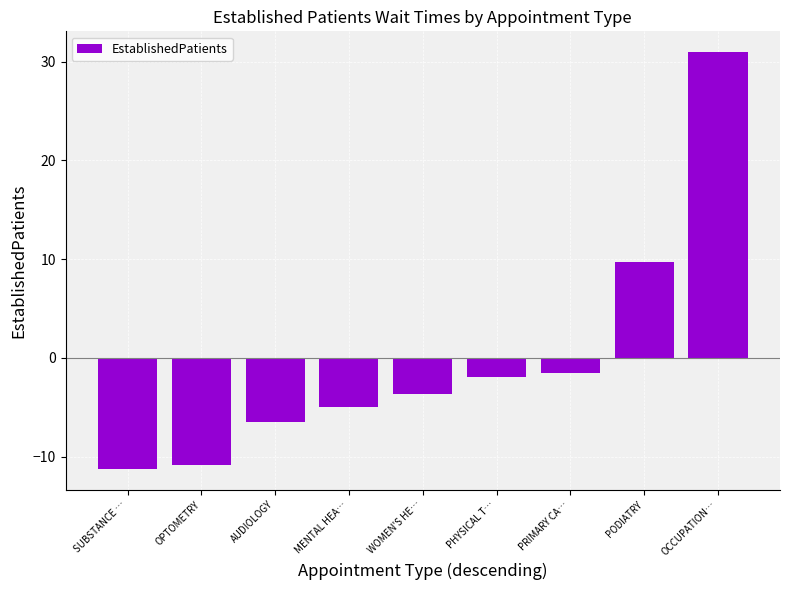

Rank the categories by value from lowest to highest.

SUBSTANCE …, OPTOMETRY, AUDIOLOGY, MENTAL HEA…, WOMEN'S HE…, PHYSICAL T…, PRIMARY CA…, PODIATRY, OCCUPATION…